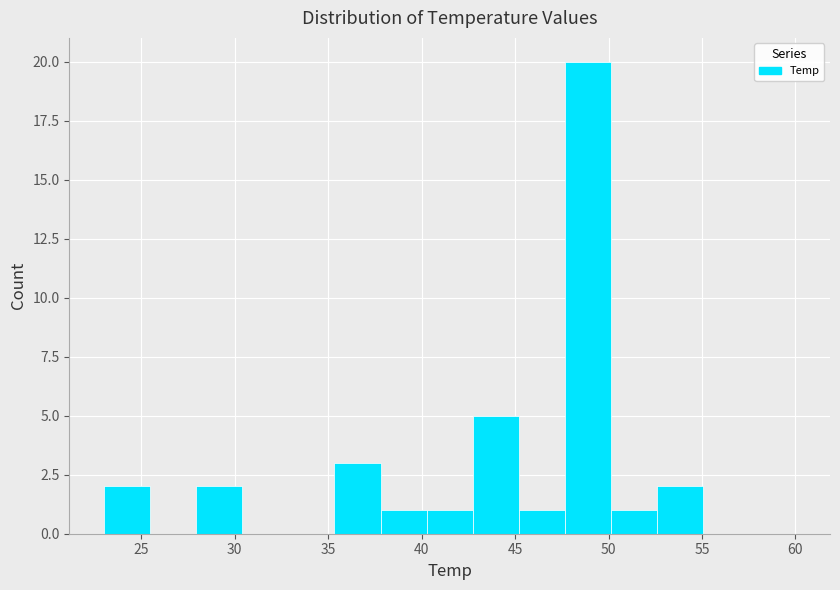

Reading left to right, transcribe this chart: for each bar, give the range it covers on the x-axis and its height. Neither the bar edges nor the heights are printed on the chart, so give them approximately, as read against the axes.

23.0 to 25.5: 2
25.5 to 28.0: 0
28.0 to 30.5: 2
30.5 to 33.0: 0
33.0 to 35.5: 0
35.5 to 38.0: 3
38.0 to 40.5: 1
40.5 to 42.5: 1
42.5 to 45.0: 5
45.0 to 47.5: 1
47.5 to 50.0: 20
50.0 to 52.5: 1
52.5 to 55.0: 2
55.0 to 57.5: 0
57.5 to 60.0: 0